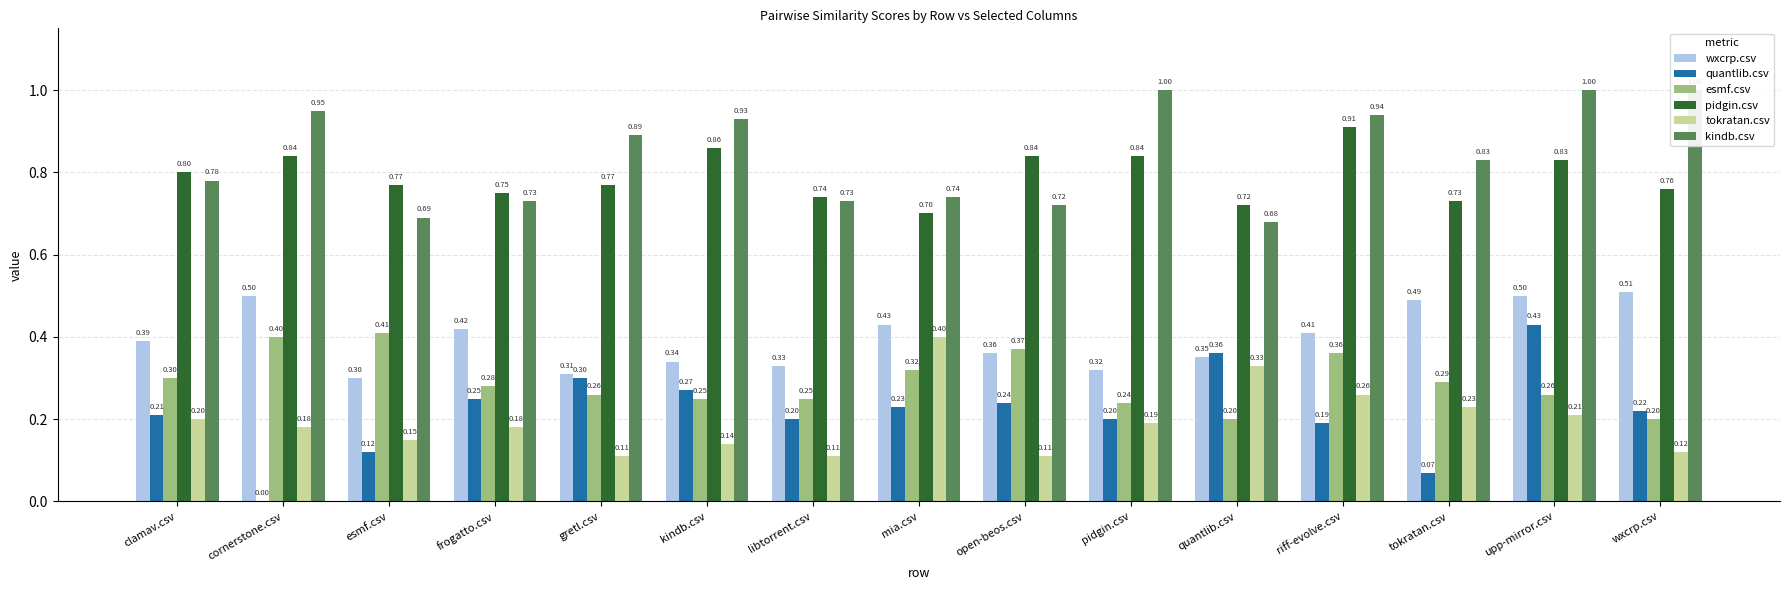

Rank the categories by esmf.csv value from lowest to highest.

quantlib.csv, wxcrp.csv, pidgin.csv, kindb.csv, libtorrent.csv, gretl.csv, upp-mirror.csv, frogatto.csv, tokratan.csv, clamav.csv, mia.csv, riff-evolve.csv, open-beos.csv, cornerstone.csv, esmf.csv